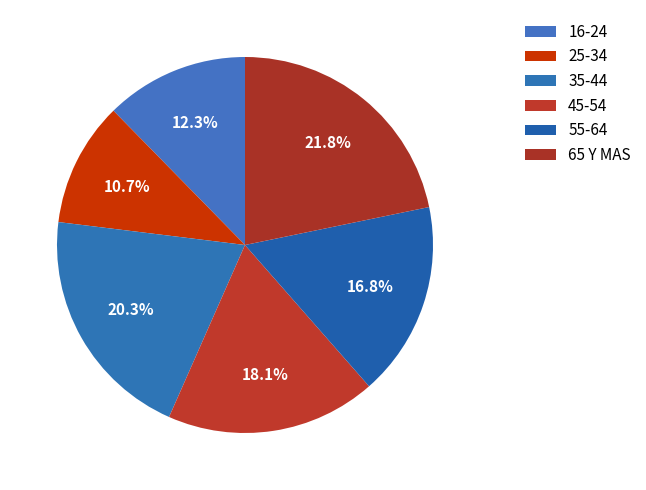

Is there a majority slice in this chart?

No